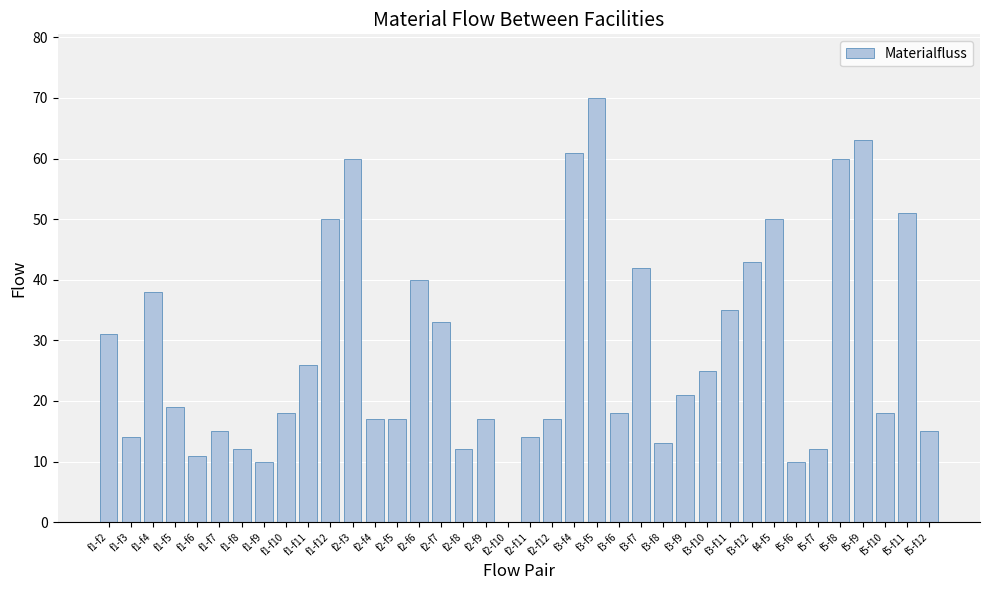

What is the sum of the values at f5-f9 and f1-f4?

101